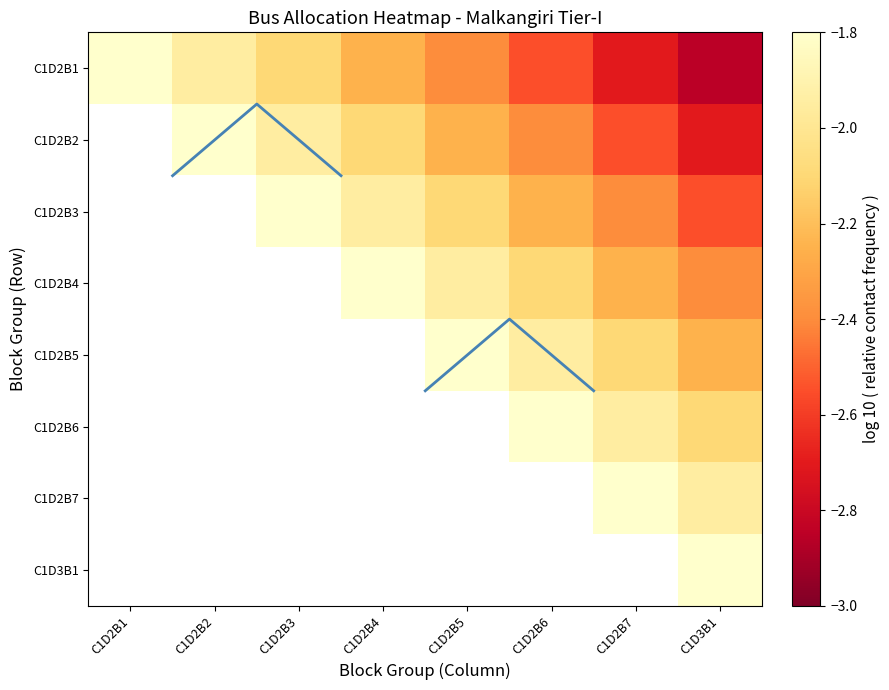

Between C1D2B1 and C1D2B6, which series saw the biggest shift?

C1D2B1